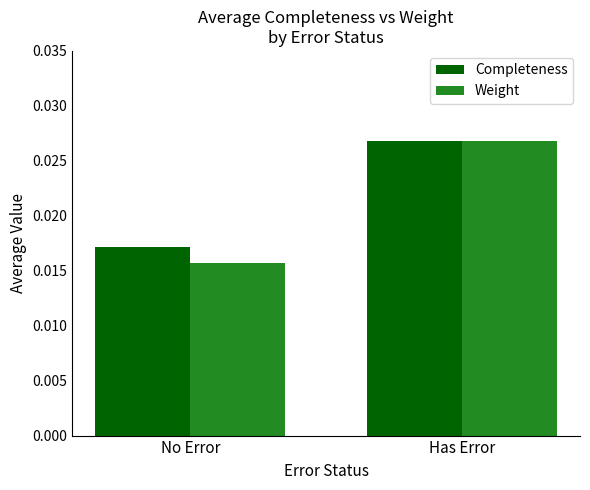

How many bars are there in each group?

2